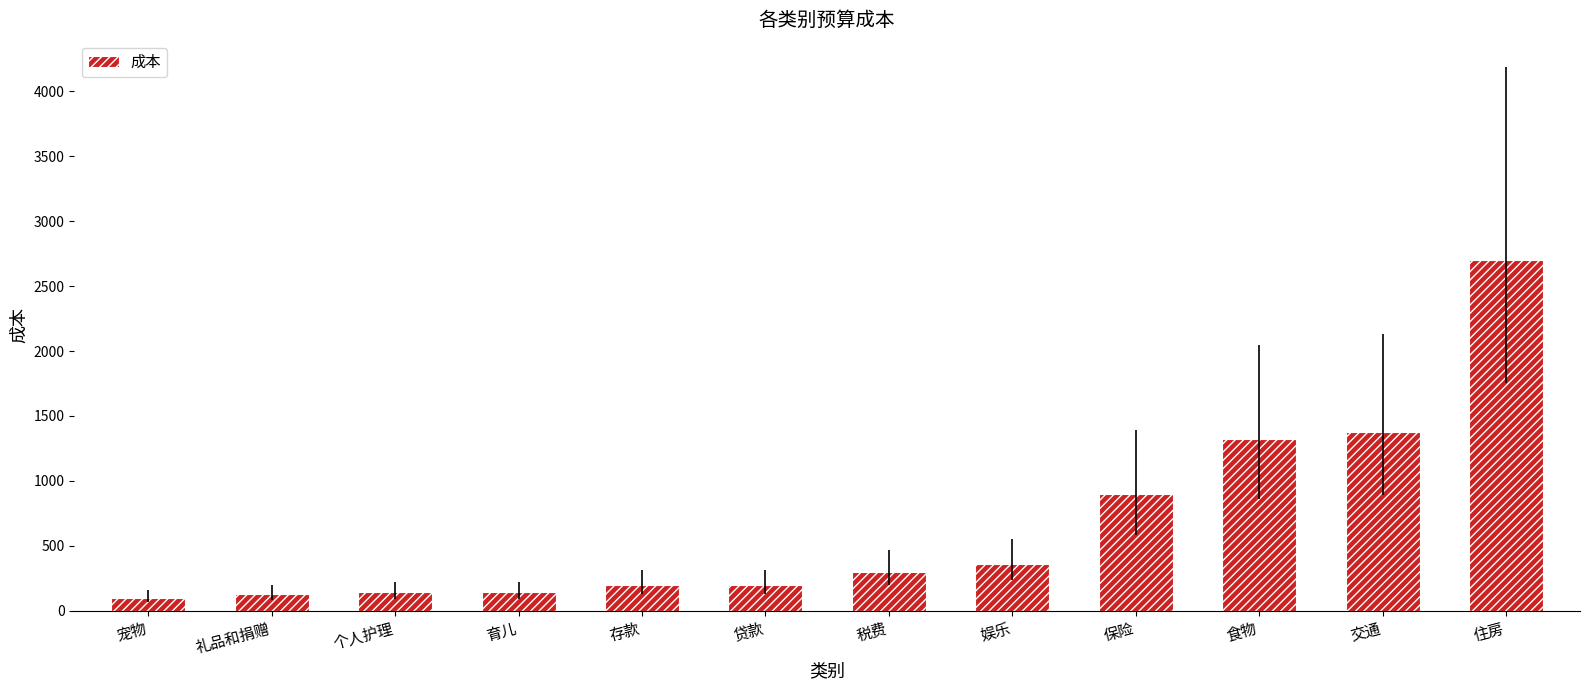

What is the difference between the second highest and minimum values?

1275